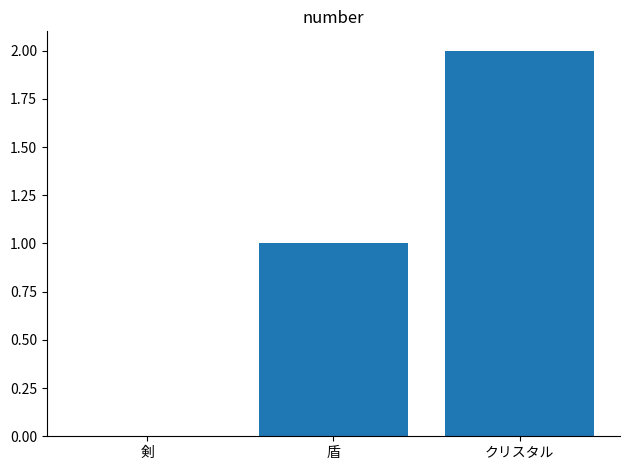

The value at 剣 is 0. True or false?

True